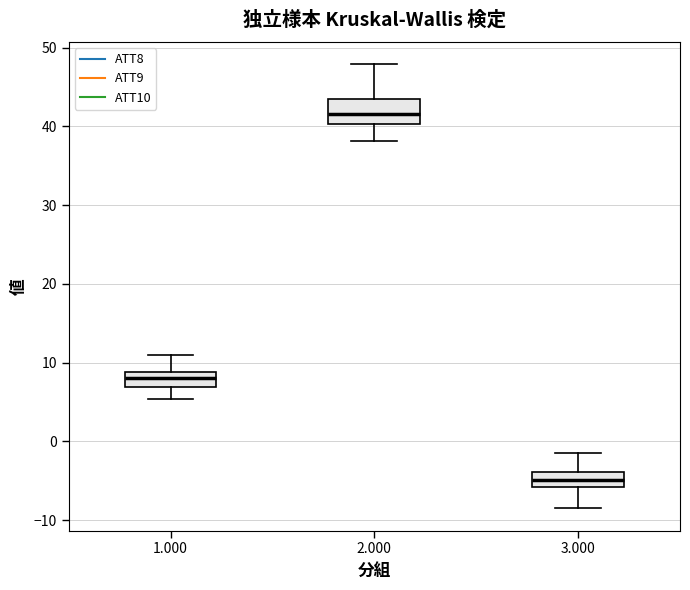

Reading left to right, transcribe this box plot: for each box, give where its median line is, the range the box spans, and where its two whiskers end, as read against the y-axis. The values are not printed on the chart, so give them approximately, as read against the axis.

1.000: median 8, box 7 to 9, whiskers 5 to 11
2.000: median 42, box 40 to 43, whiskers 38 to 48
3.000: median -5, box -6 to -4, whiskers -9 to -1